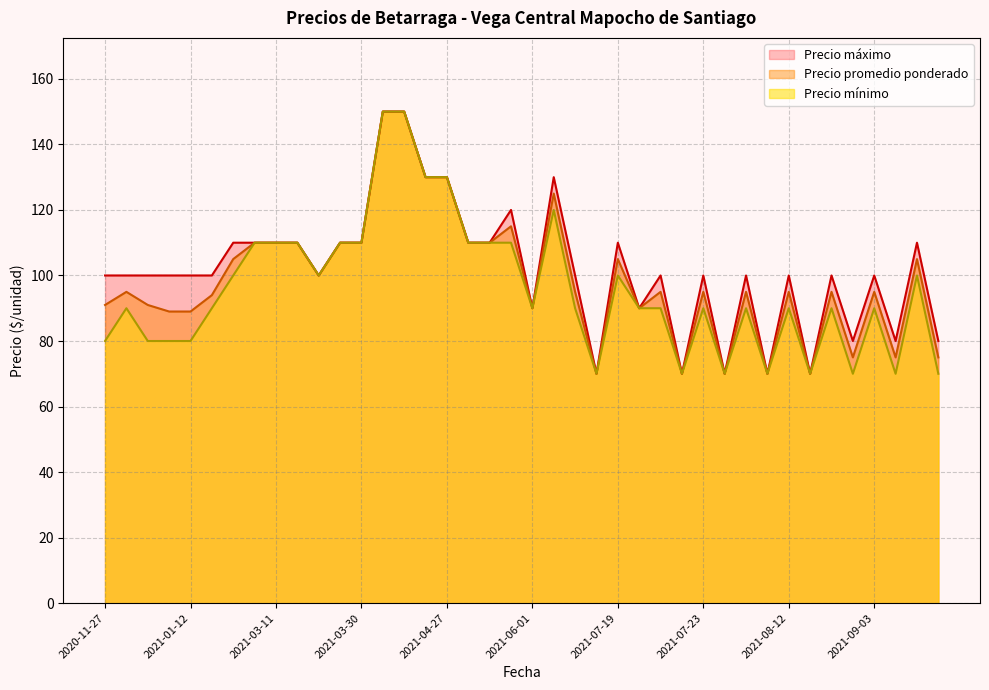

Where is Precio máximo nearest to the value 110?

2021-03-26